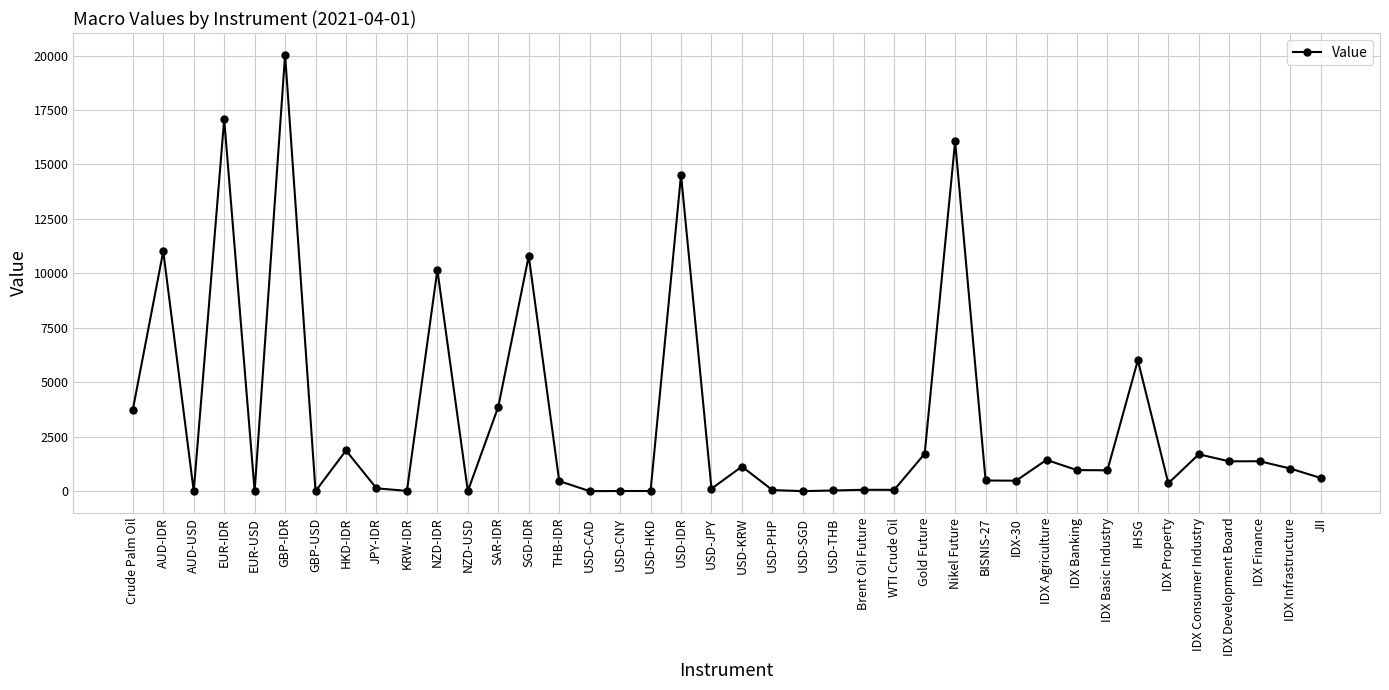

How many distinct data groups are displayed?

1